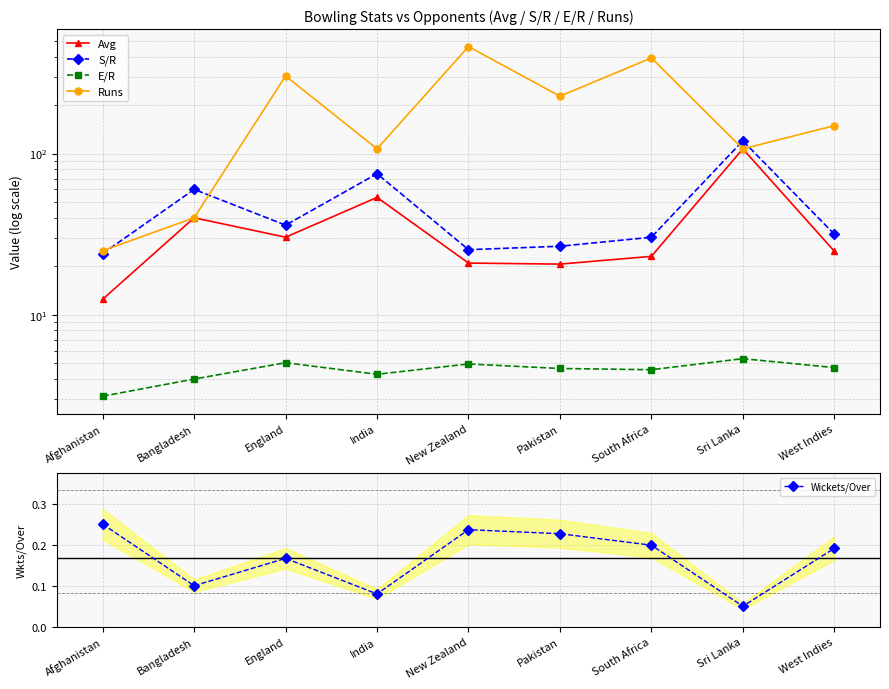

What is the sum of all Avg values?

332.8